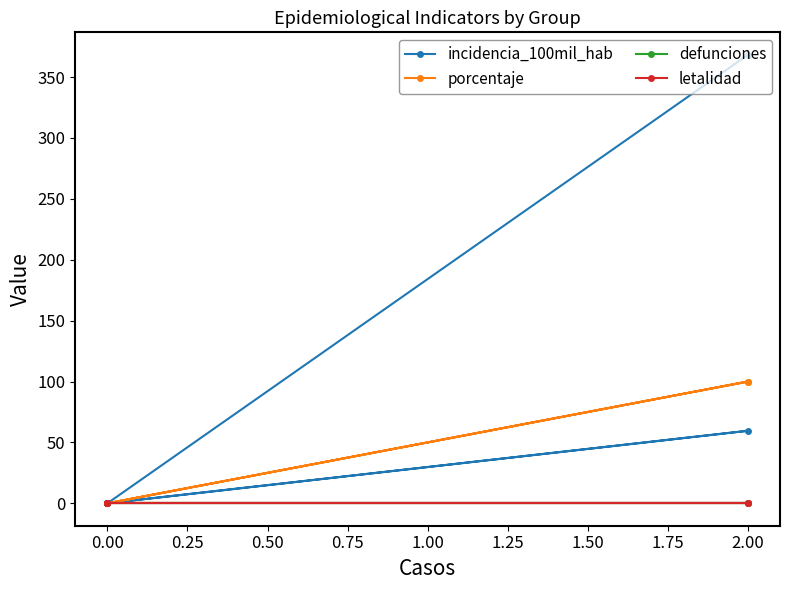

Is the value of porcentaje at 0.00 greater than the value of incidencia_100mil_hab at 2.00?

No